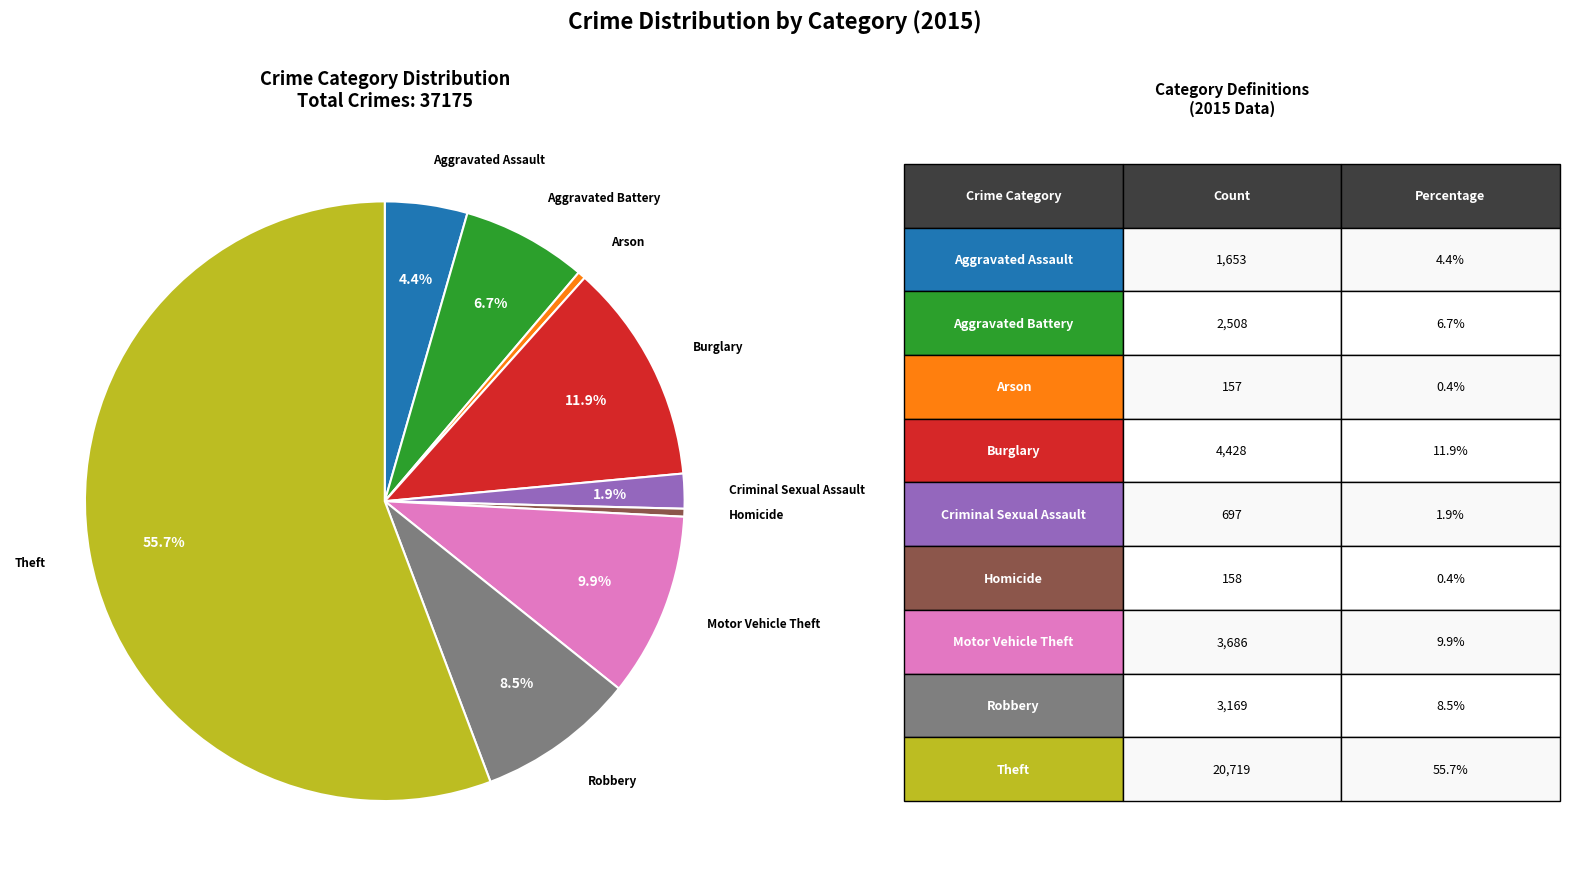

What is the largest slice in the pie chart?

Theft